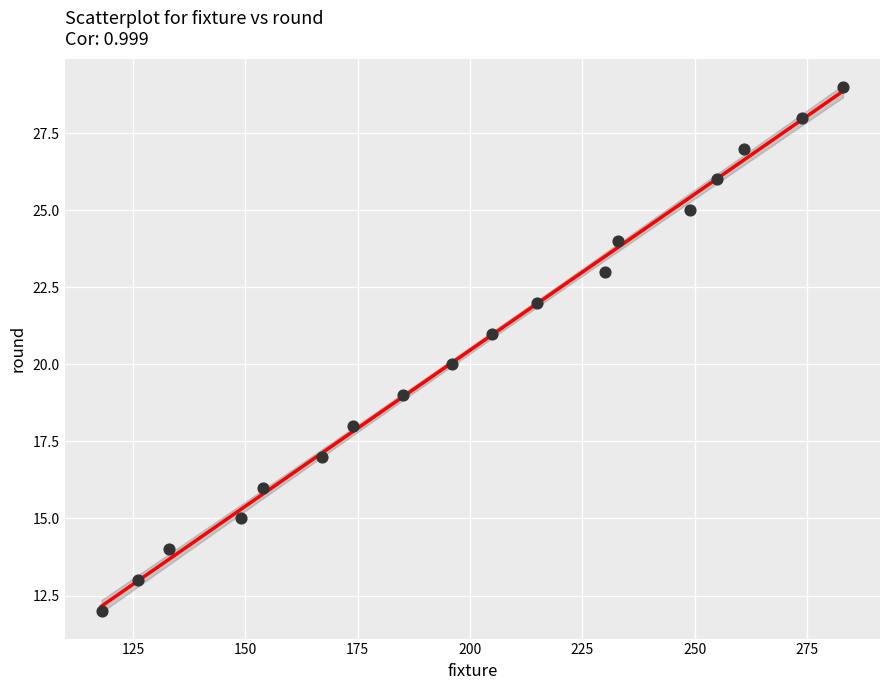

What is the range of Y values (max minus min)?

17